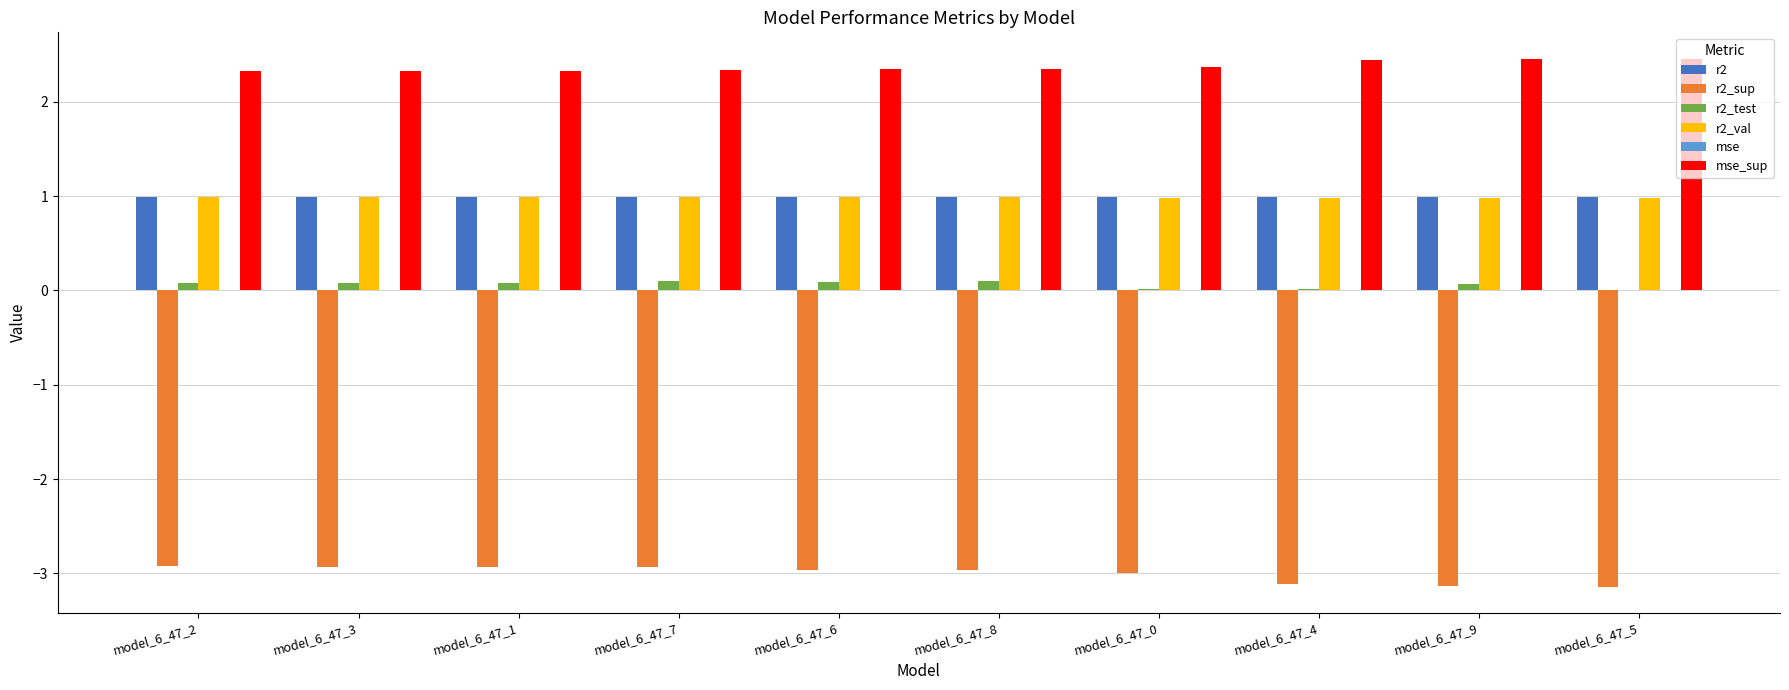

What is the sum of all r2 values?

9.9